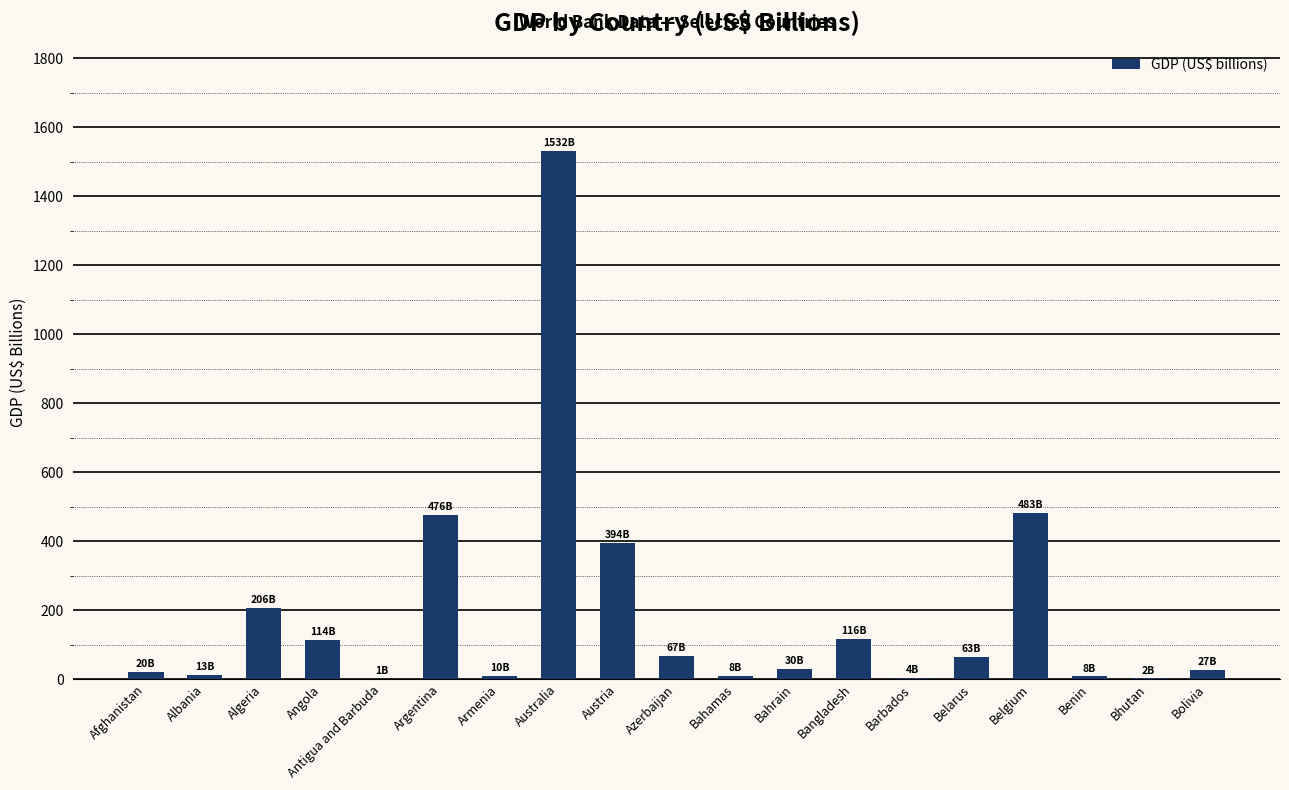

Which has a higher value, Belgium or Bahamas?

Belgium